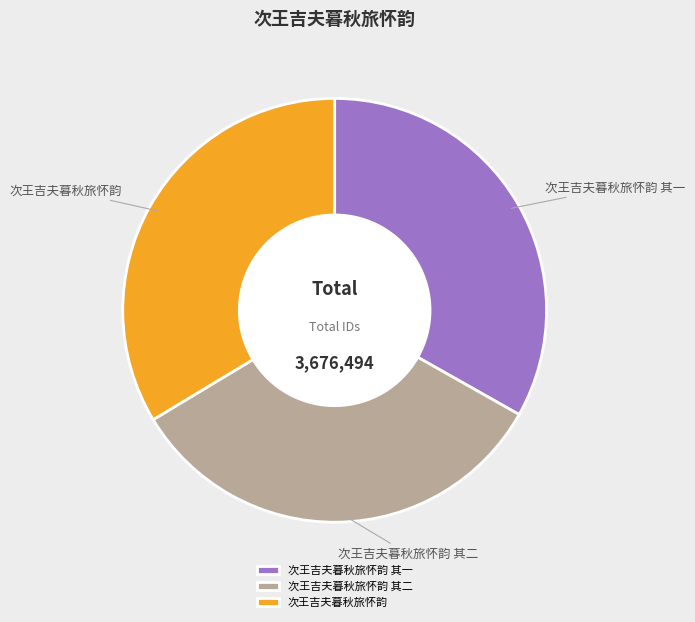

The 次王吉夫暮秋旅怀韵 slice represents 34% of the pie. True or false?

True